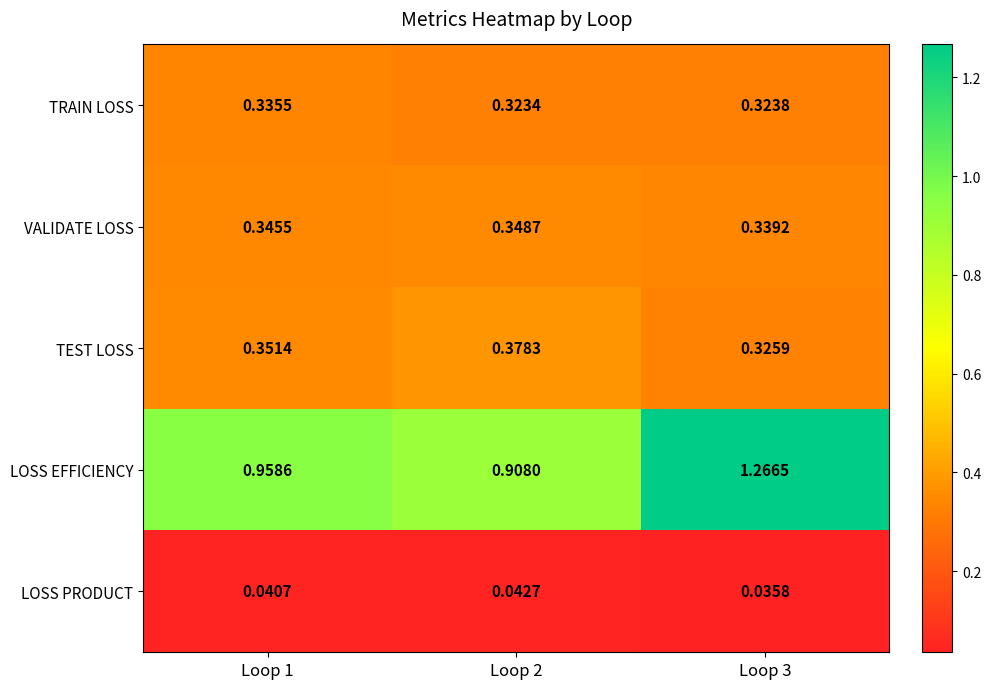

At how many categories does at least one series exceed 1?

1